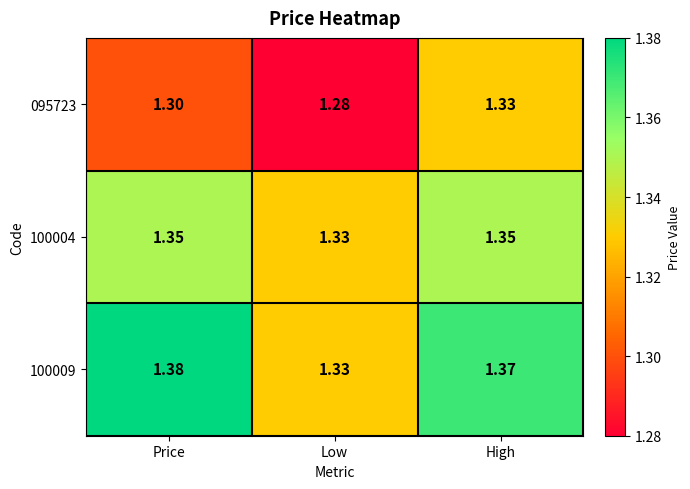

At which category is the sum across all series the highest?

High